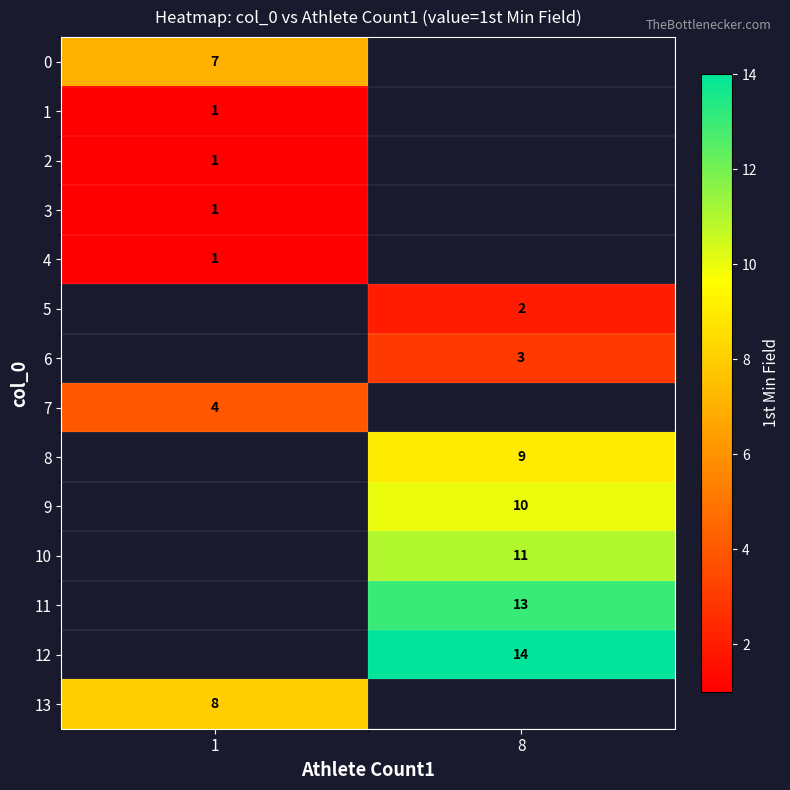

True or false: 13 has a value of 11.0 at 1.

False